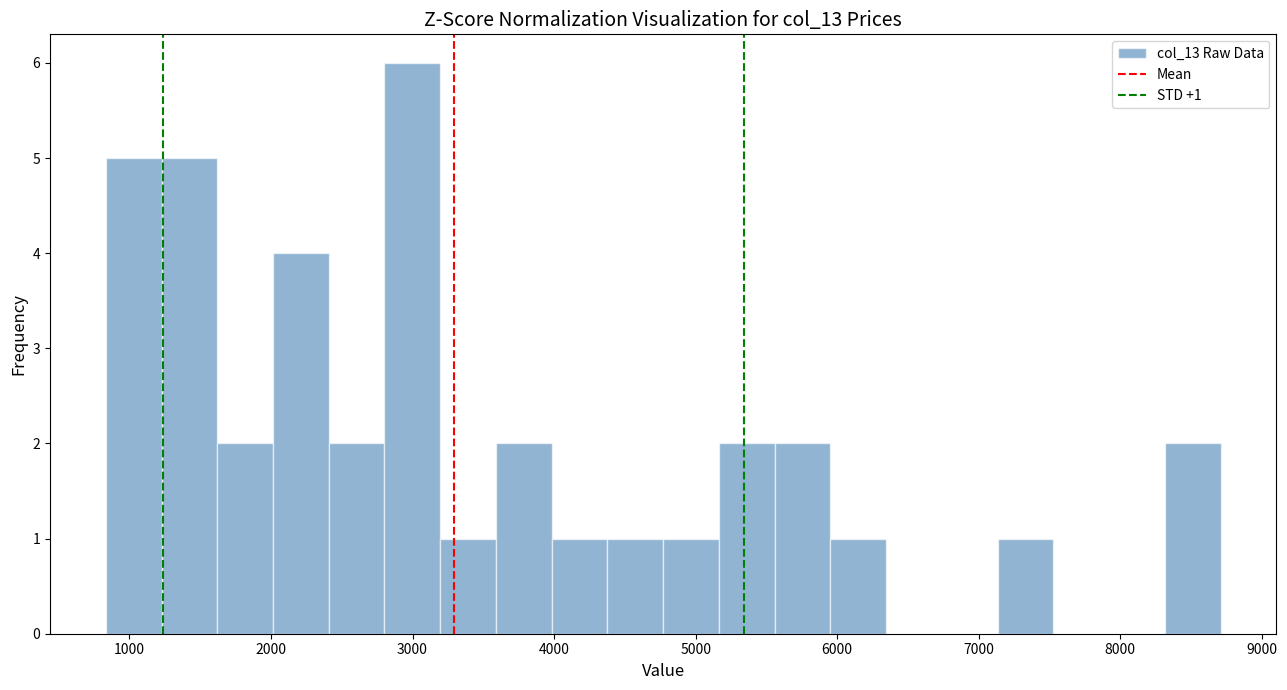

Read against the x-axis, roughly where is the centre of the tallest bar?

3000